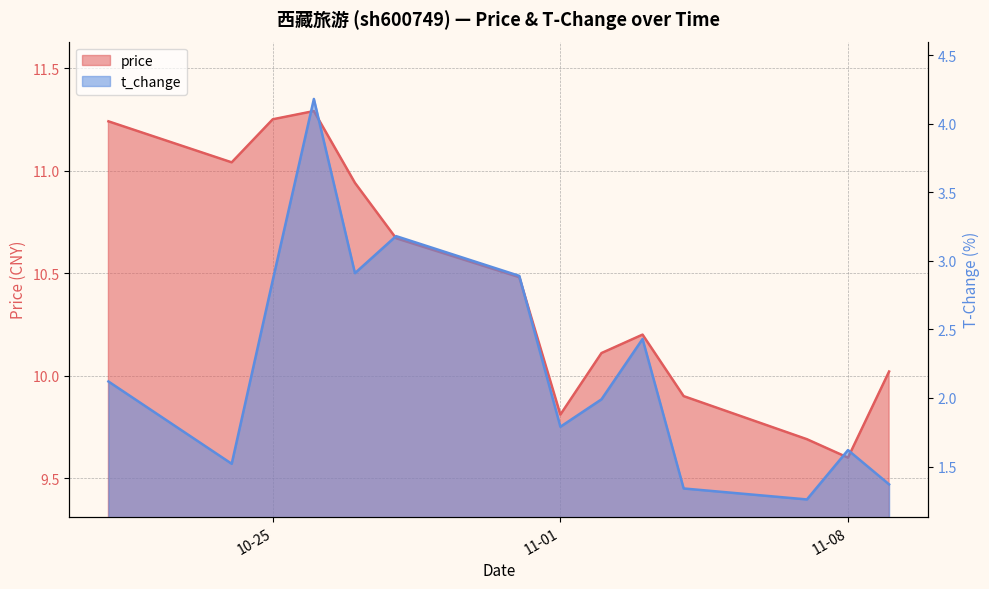

At which label does t_change first exceed 2?

2022-10-21